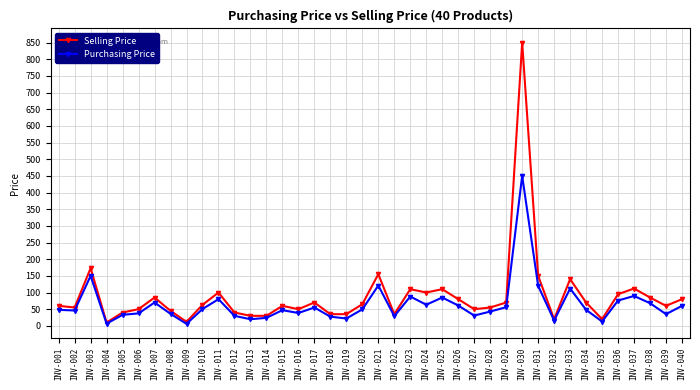

Rank the series by their maximum value, from lowest to highest.

Purchasing Price, Selling Price